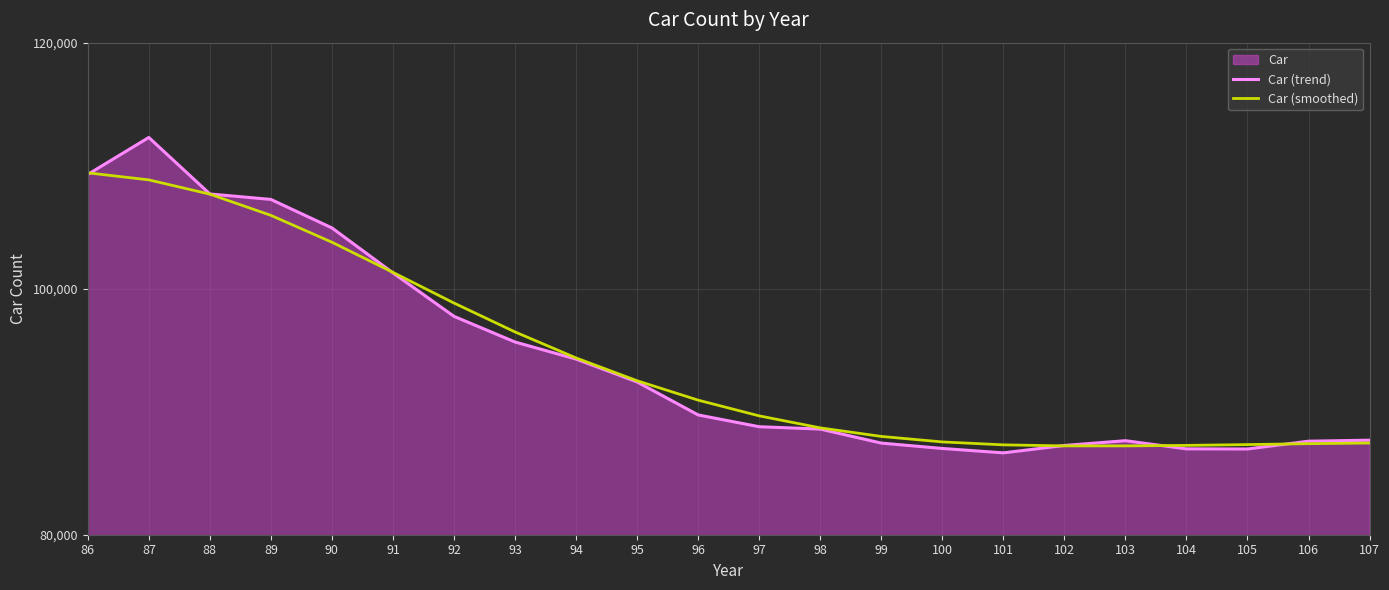

Between 86 and 94, which is larger?

86